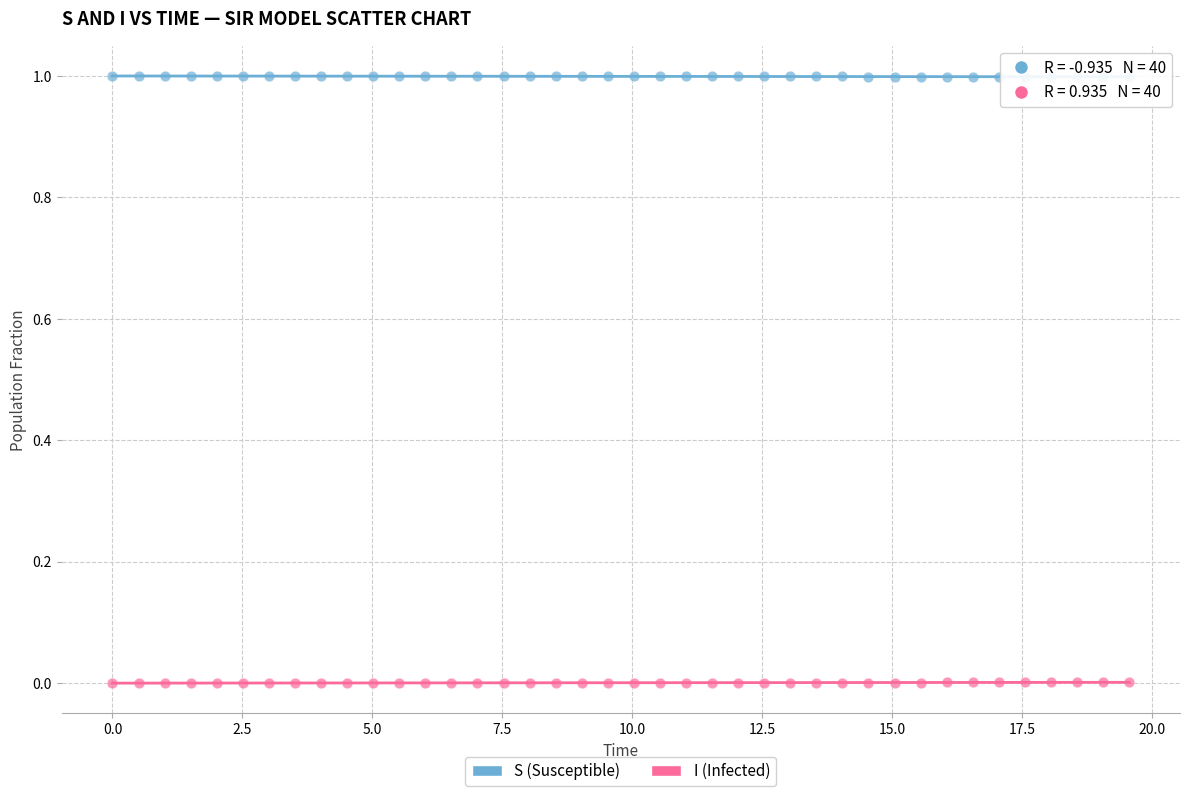

Across all data points, what is the range of Y values (max minus min)?

1.0